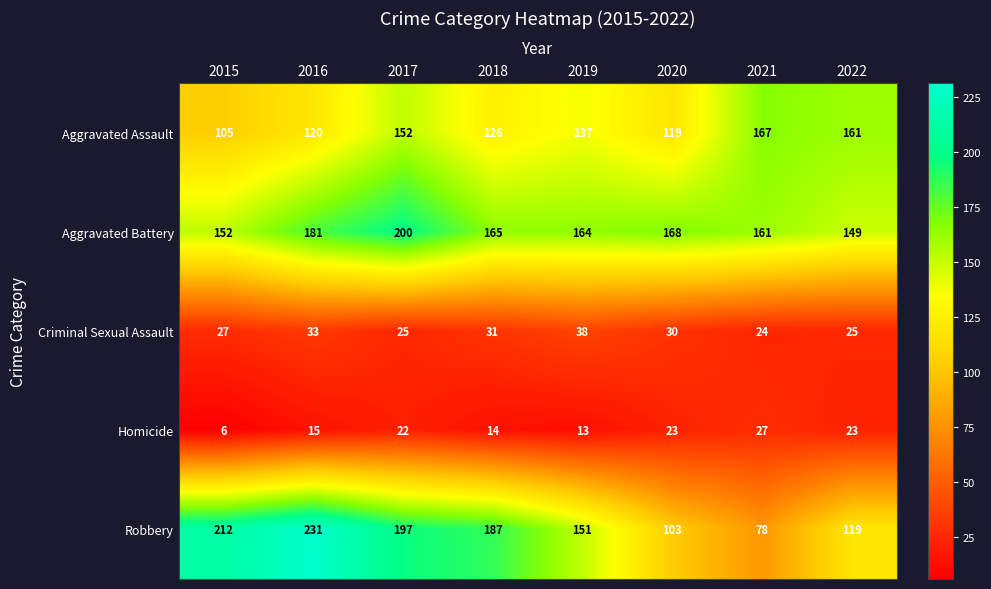

Which category has the lowest value across all series?

2015